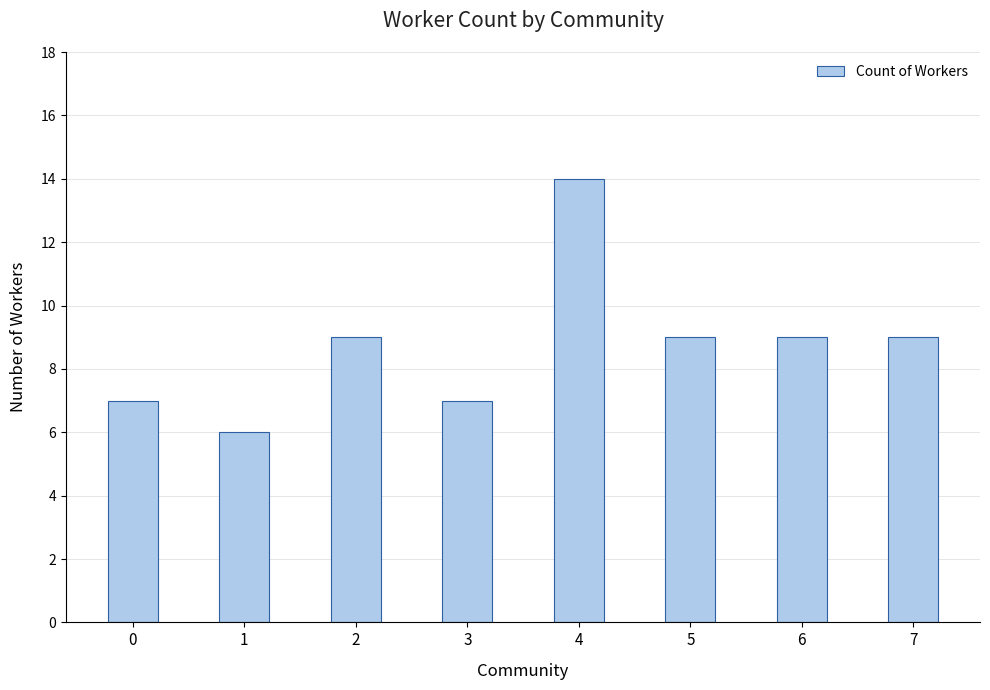

Reading left to right, what are all the values shown in this chart?

7	6	9	7	14	9	9	9